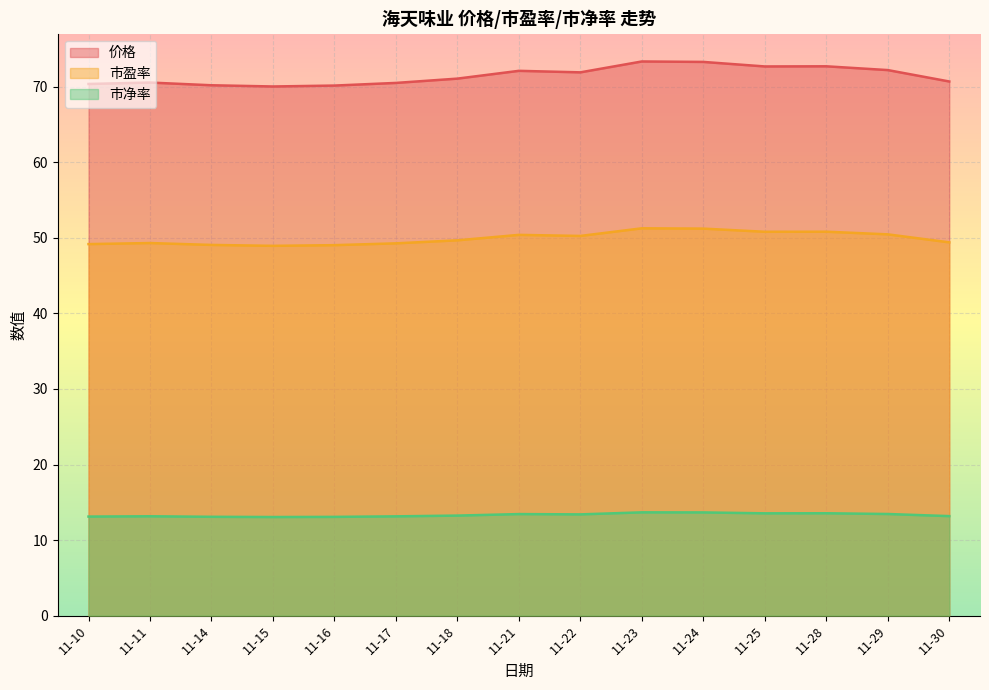

What is the difference between the maximum and second lowest values in the 市盈率 series?

2.2